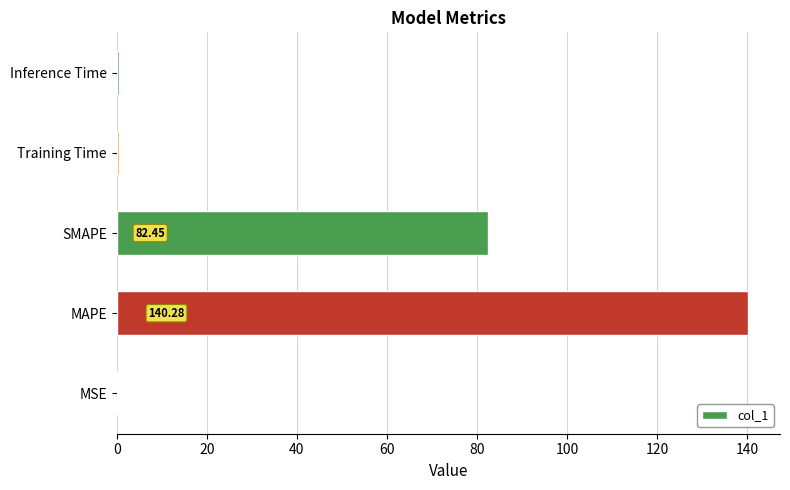

Where is the data nearest to the value 70?

SMAPE